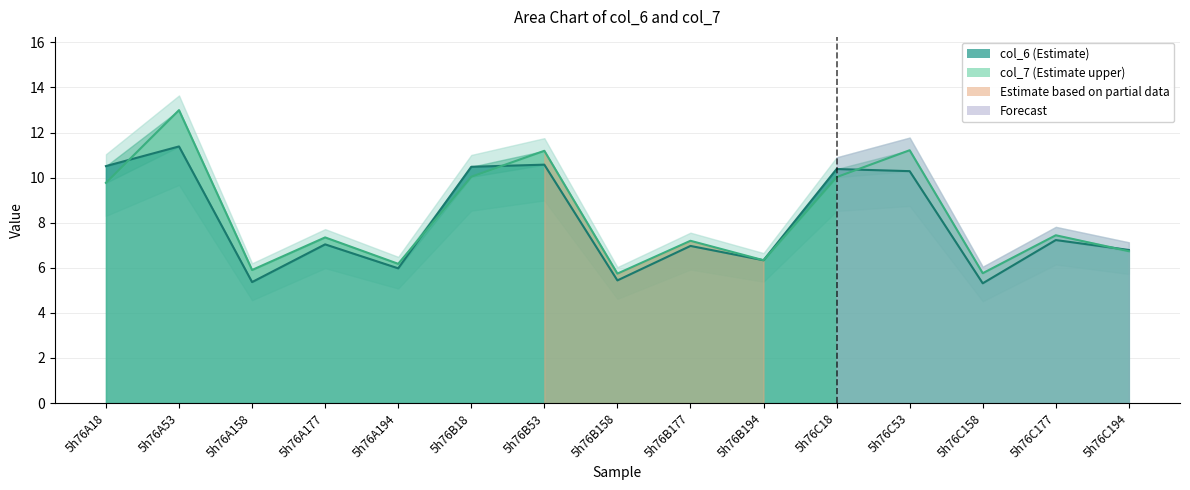

How many categories are shown in the chart?

15